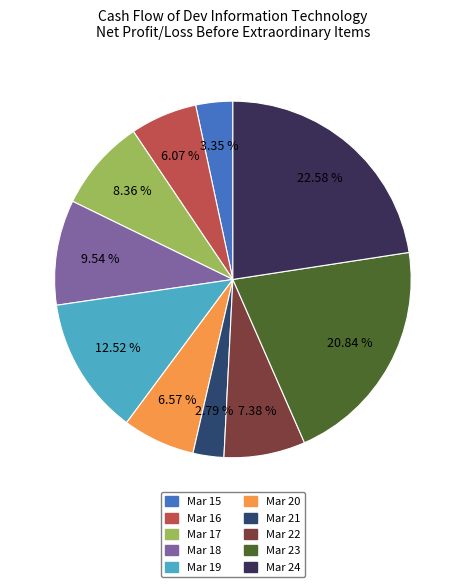

How many slices are in this pie chart?

10